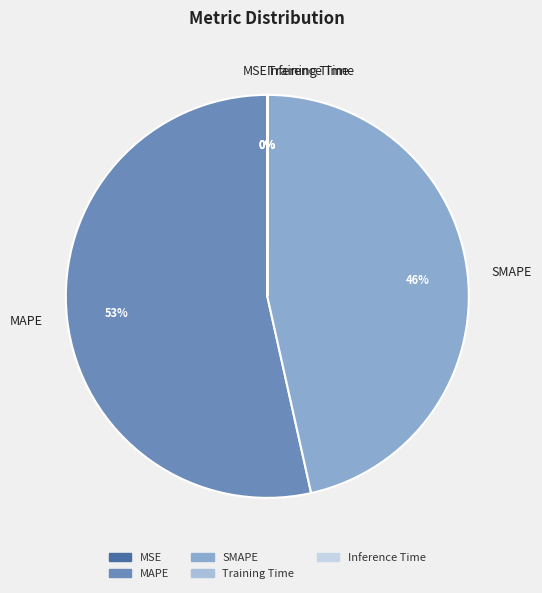

To the nearest percent, what portion does SMAPE represent?

46%